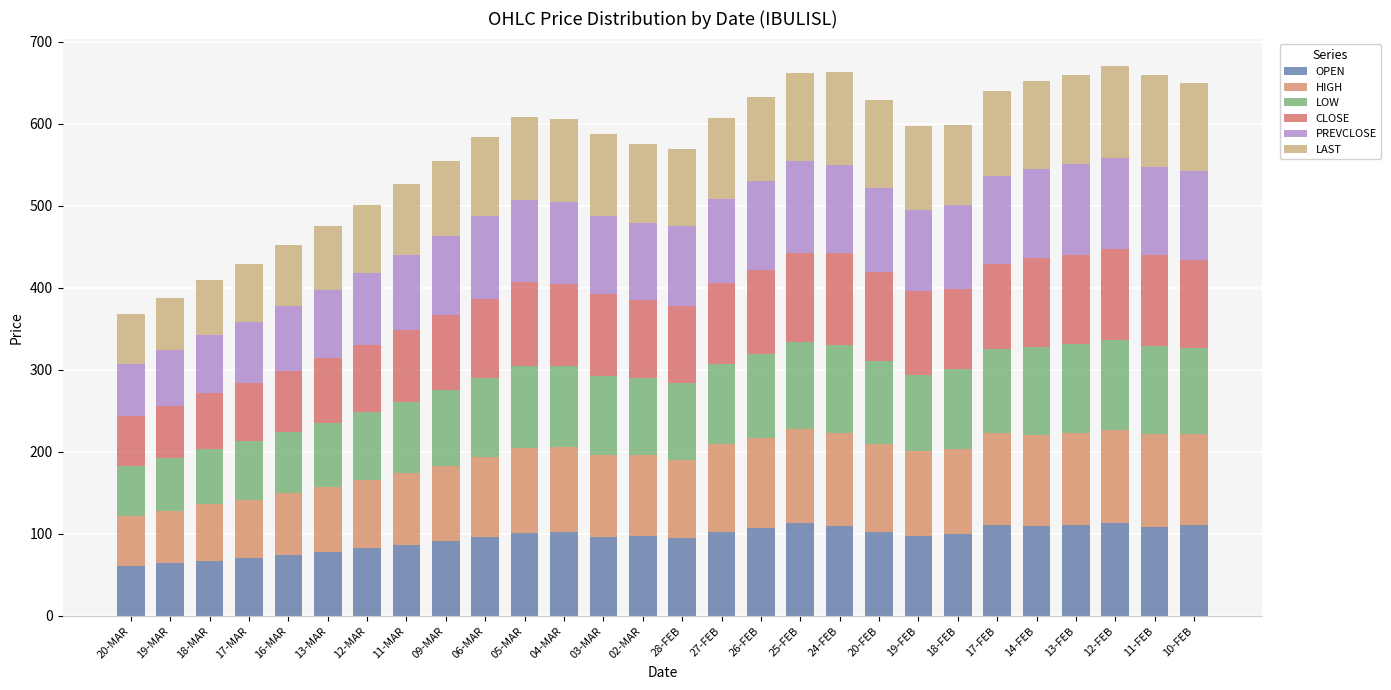

Are the bars horizontal?

No